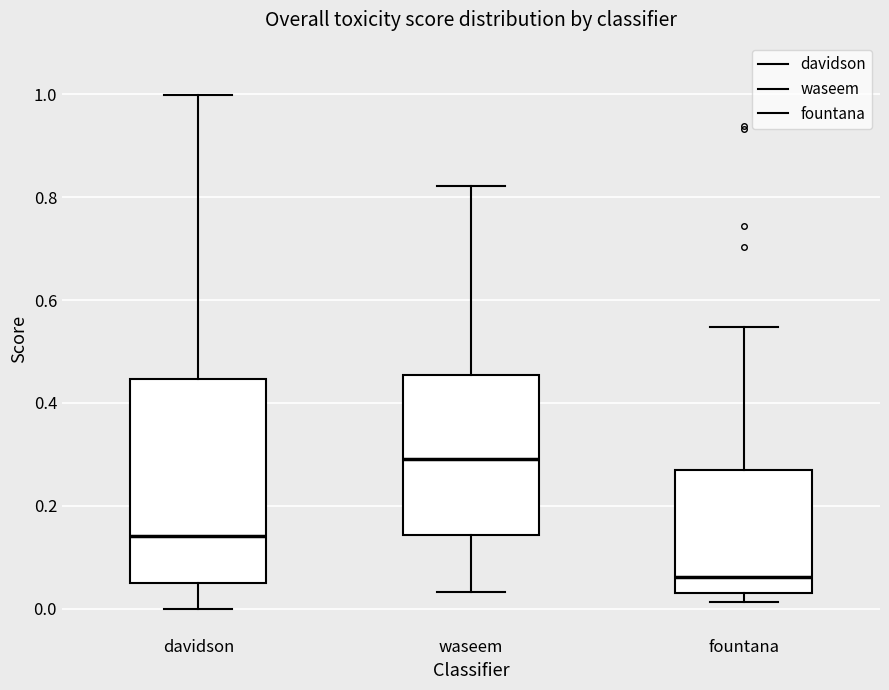

Which box is the tallest, from its lower edge to its upper edge?

davidson